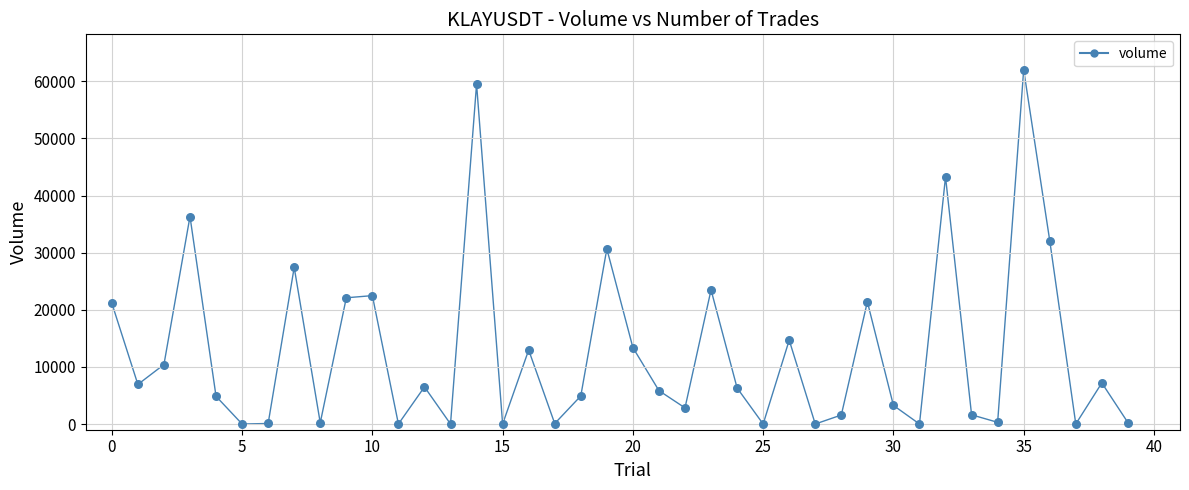

What is the greatest value displayed?

62018.2